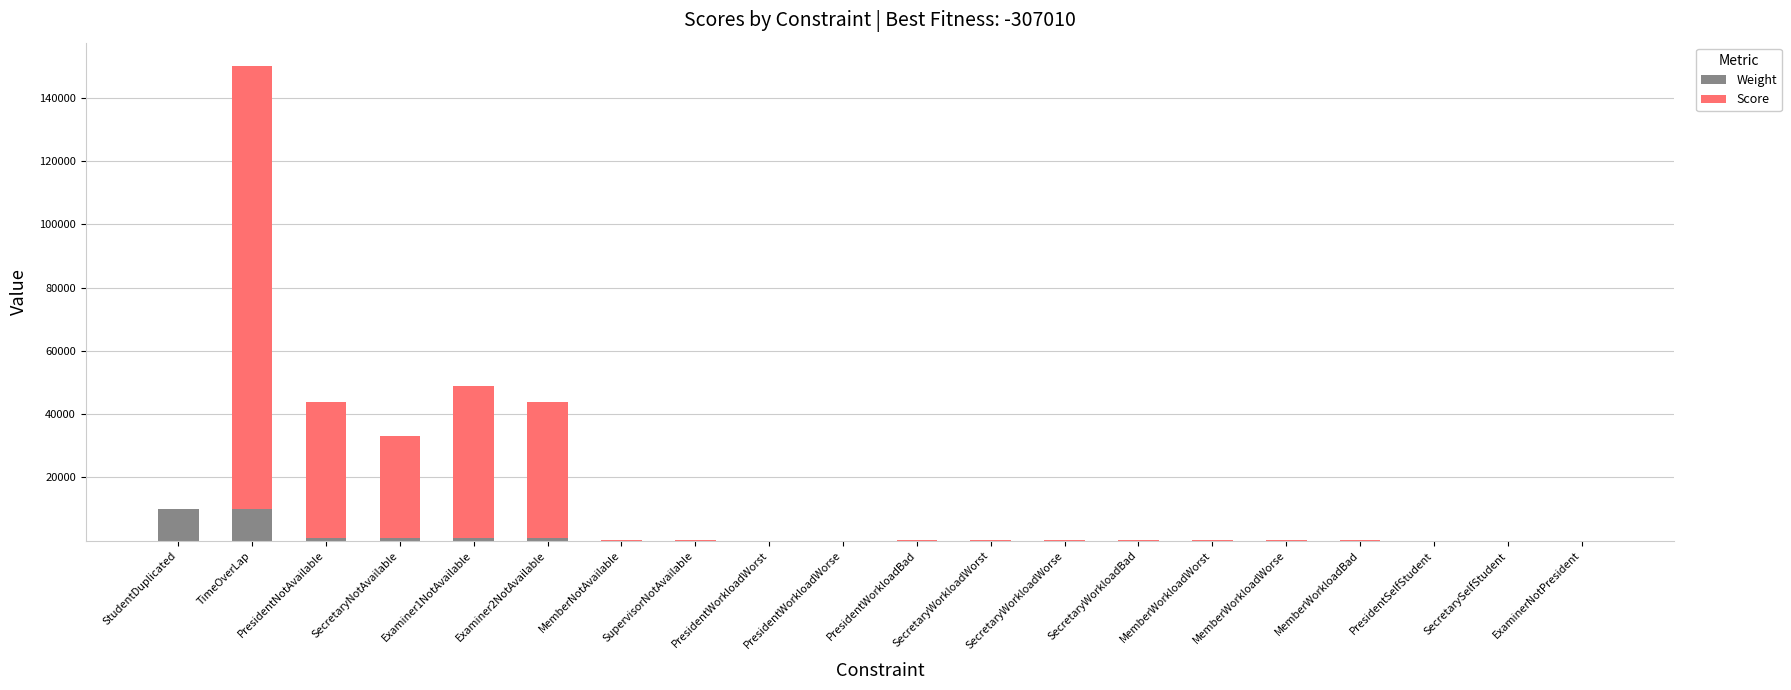

What is the highest value of the Weight series?

10000